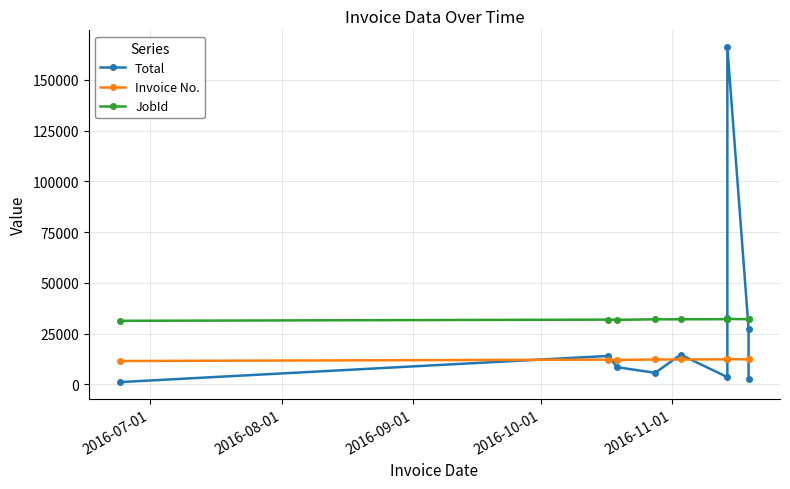

What is the smallest value displayed?

1110.6